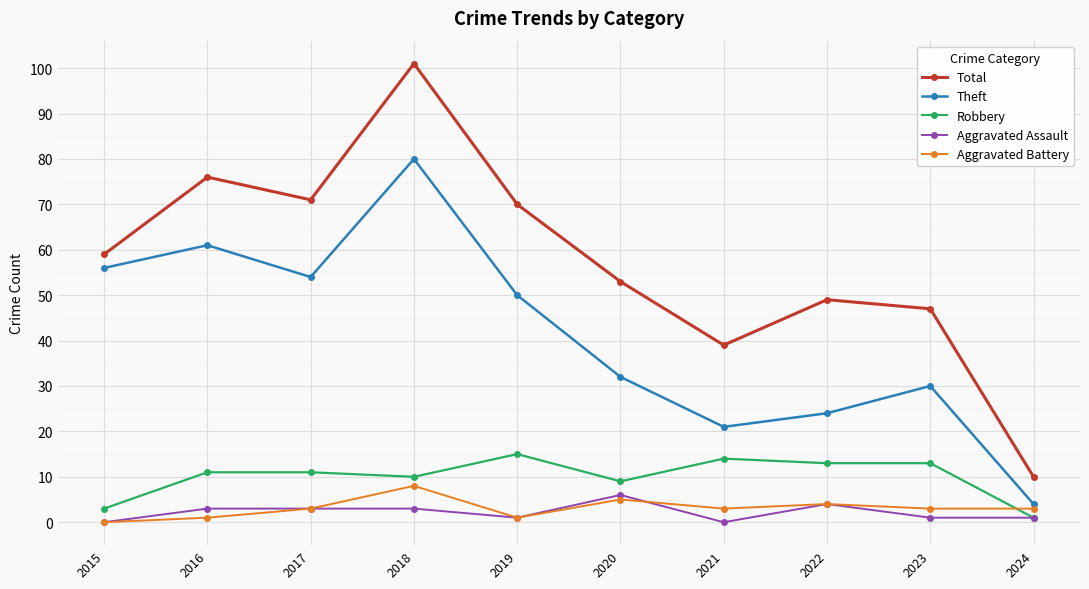

True or false: Aggravated Battery has a value of 3 at 2021.

True